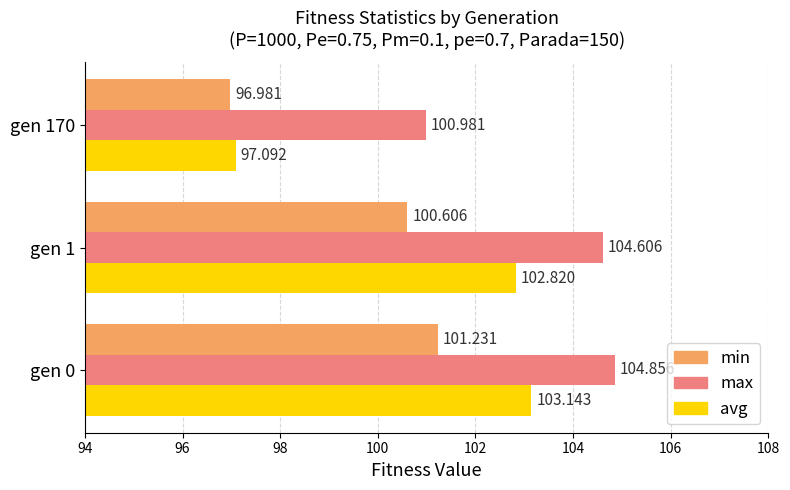

List the labels in order of max value, largest first.

gen 0, gen 1, gen 170